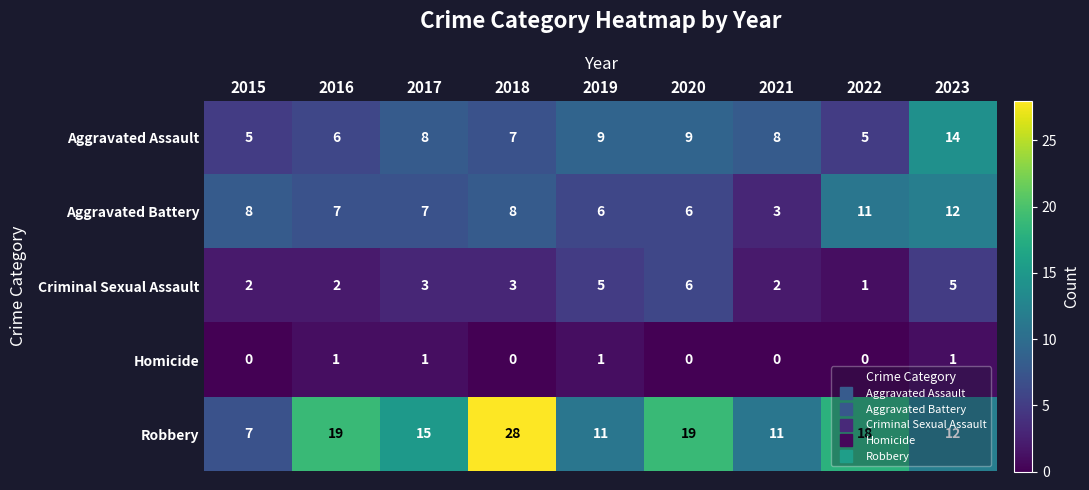

What is the highest value of the Criminal Sexual Assault series?

6